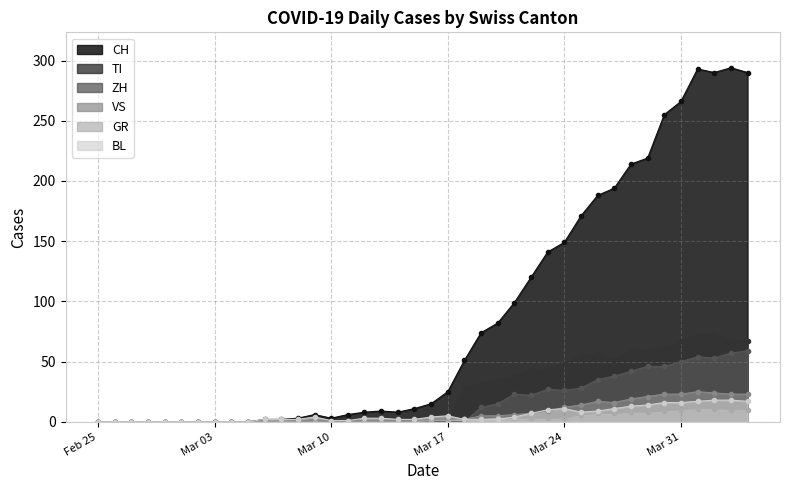

Which series has the largest total across all categories?

CH